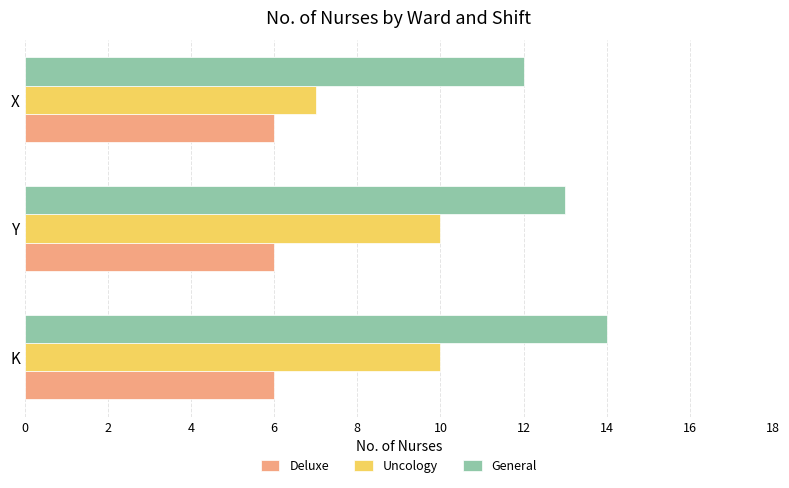

The Deluxe series shows 6 at X. True or false?

True